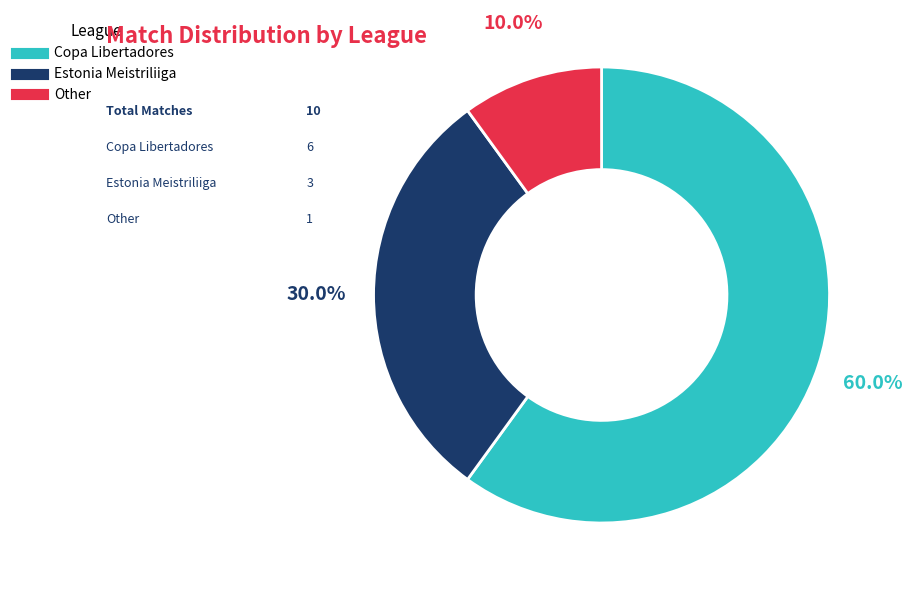

How many segments does this pie chart have?

3